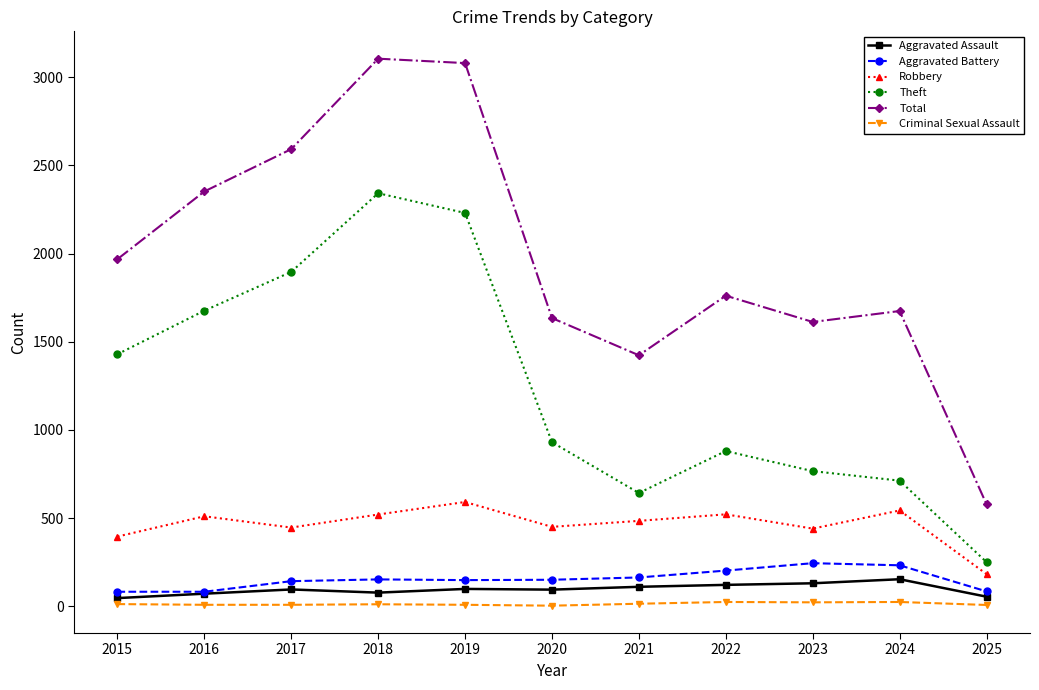

What are all the series names shown in the legend?

Aggravated Assault, Aggravated Battery, Robbery, Theft, Total, Criminal Sexual Assault